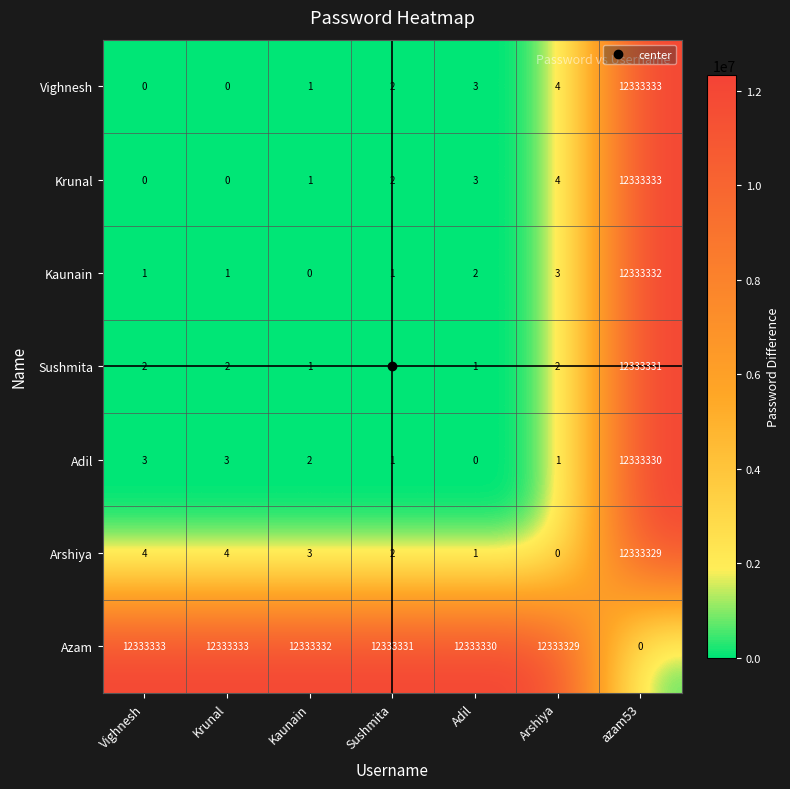

At which label is Vighnesh closest to 6166666?

Arshiya